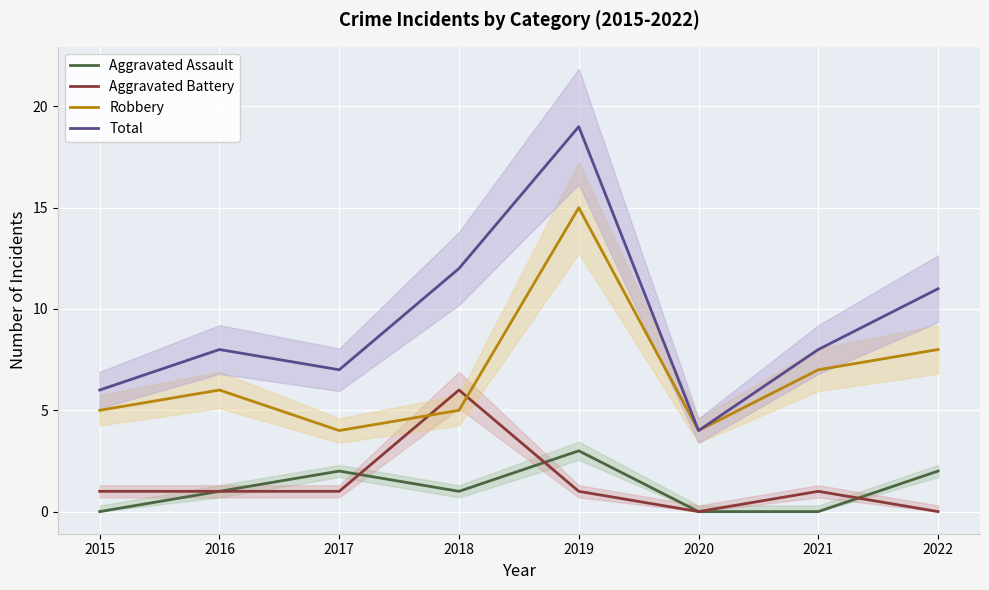

The value of Robbery at 2019 is 15. True or false?

True